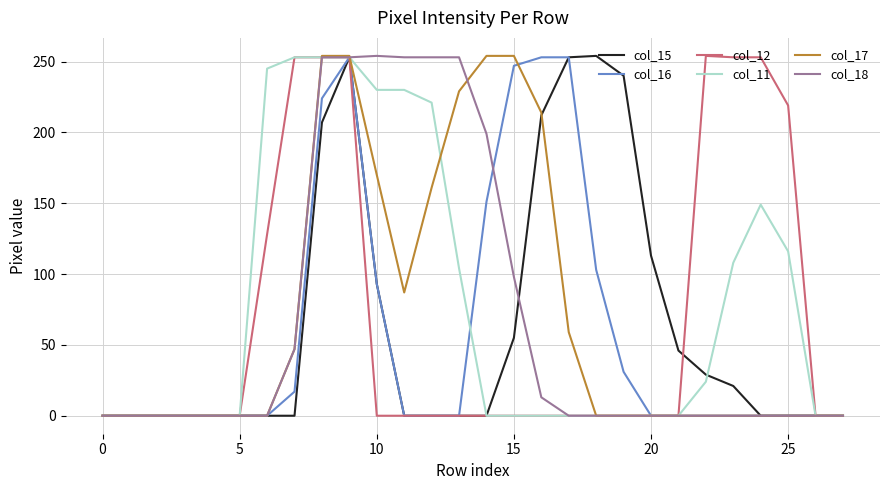

What is the label of the 13th point from the left?

12